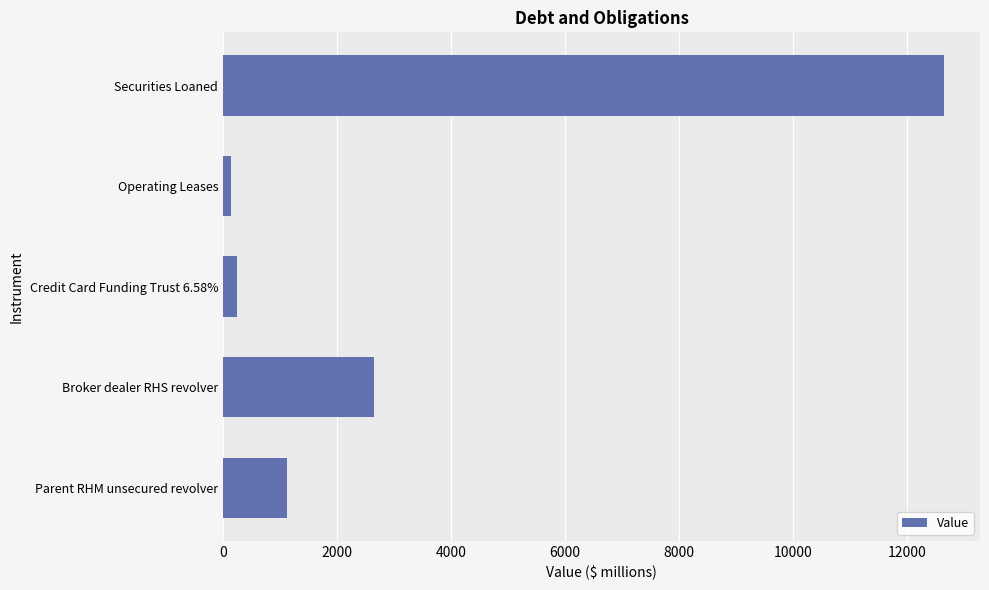

What is the sum of all values?

16785